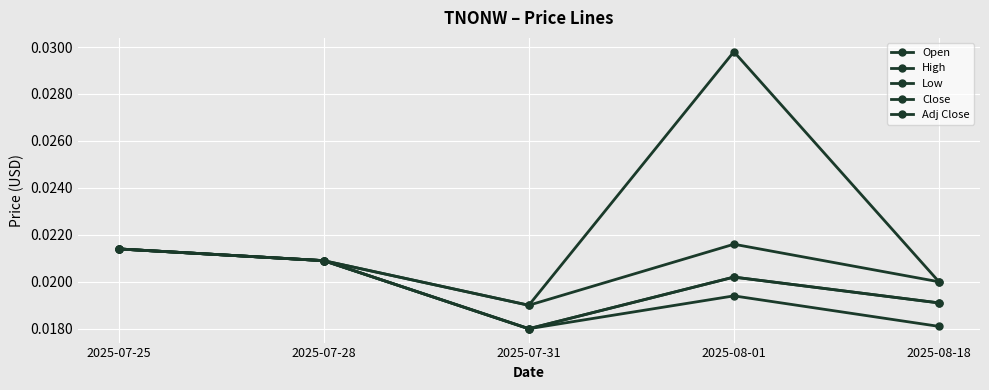

True or false: Open has more than 1 points higher than both neighbors.

False